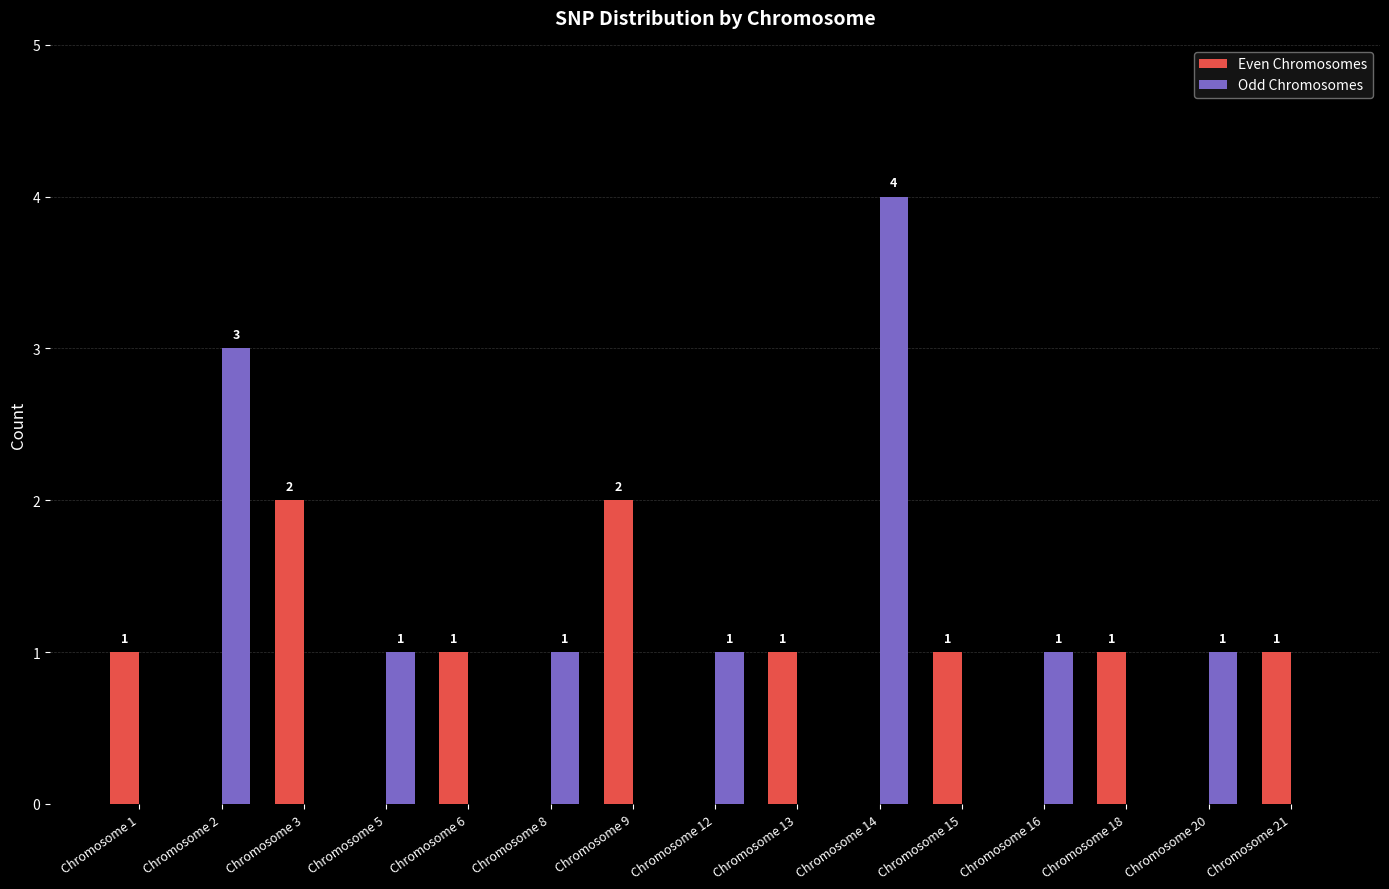

How many data points does each series have?

15